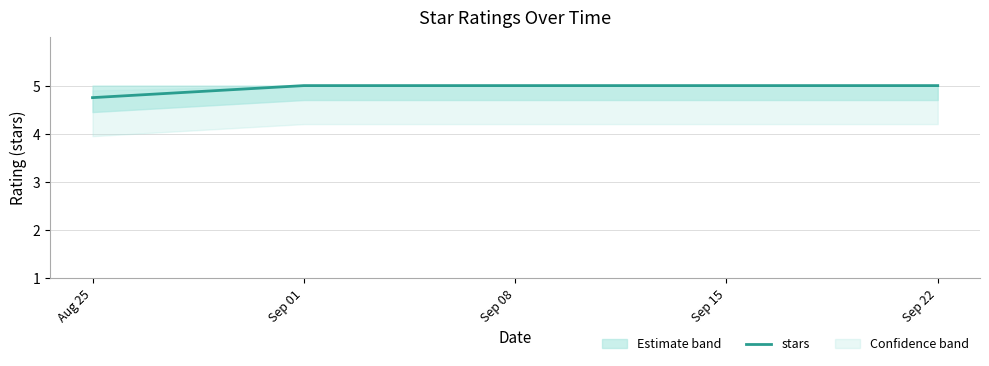

What is the change in value from Aug 25 to Sep 08?

+0.2